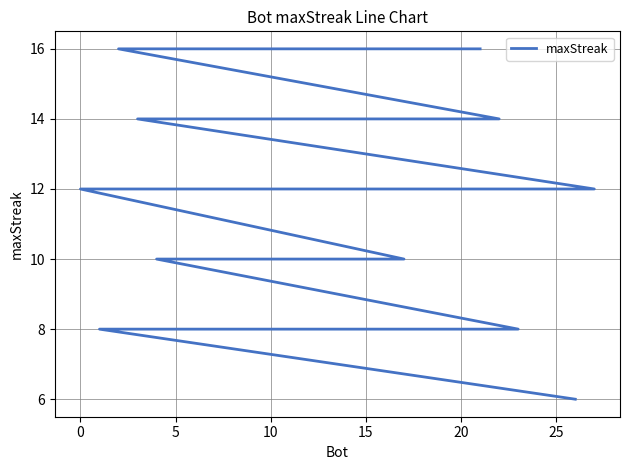

Reading left to right, extract all data points from this chart.

16	16	16	16	16	16	14	14	14	14	12	12	12	12	10	10	10	10	10	10	10	8	8	8	8	8	8	6